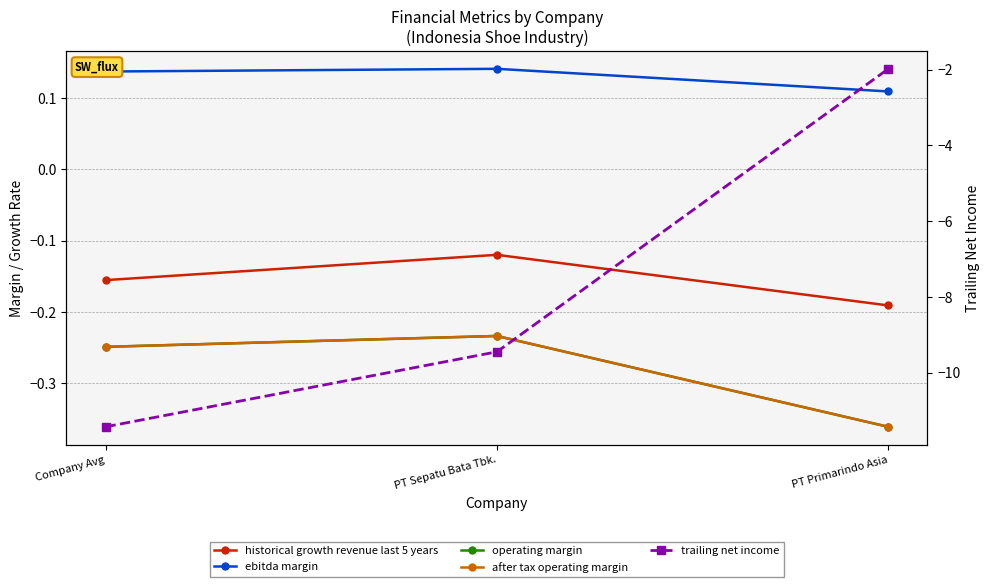

How many lines are shown in the chart?

5